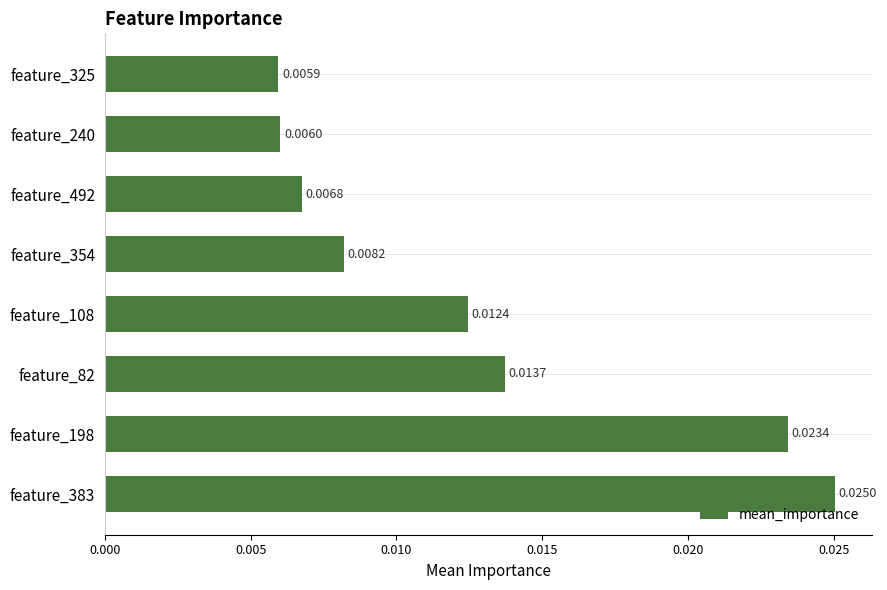

Rank the categories by value from lowest to highest.

feature_325, feature_240, feature_492, feature_354, feature_108, feature_82, feature_198, feature_383